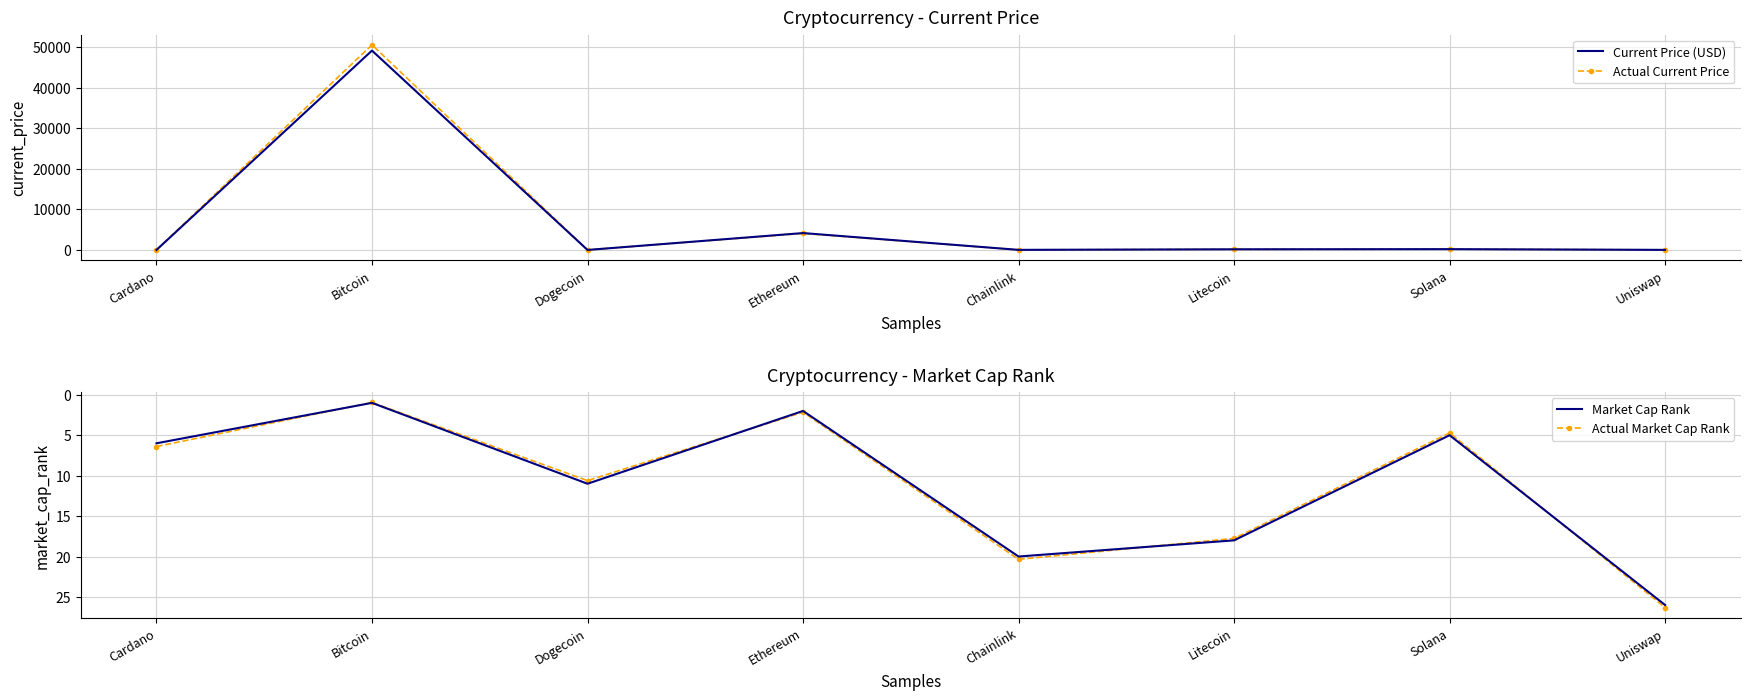

Which category has the lowest value in the Market Cap Rank series?

Bitcoin